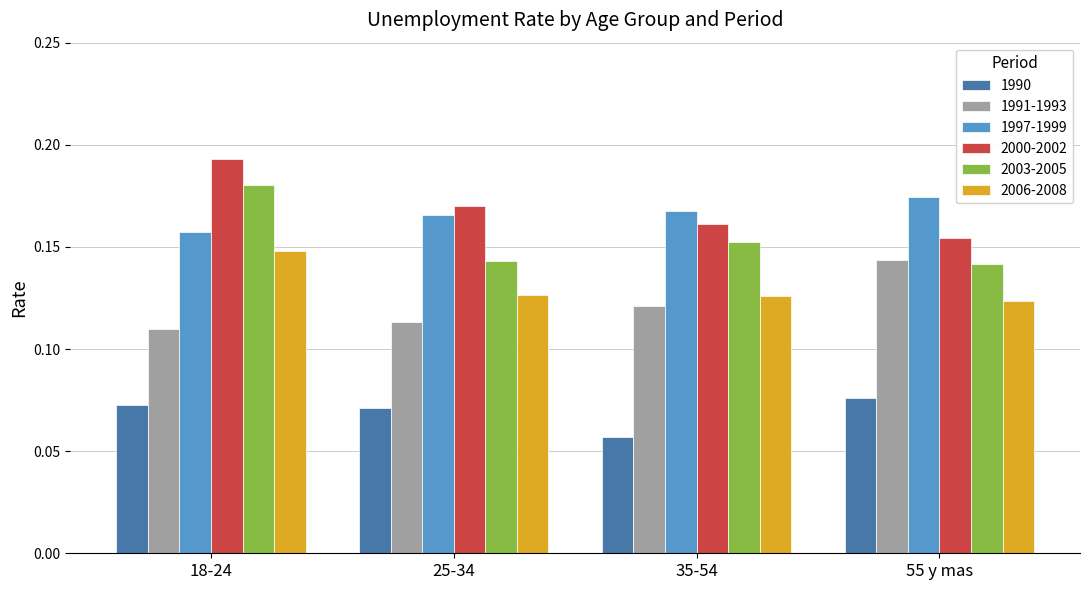

The value of 1990 at 25-34 is 0.0. True or false?

False